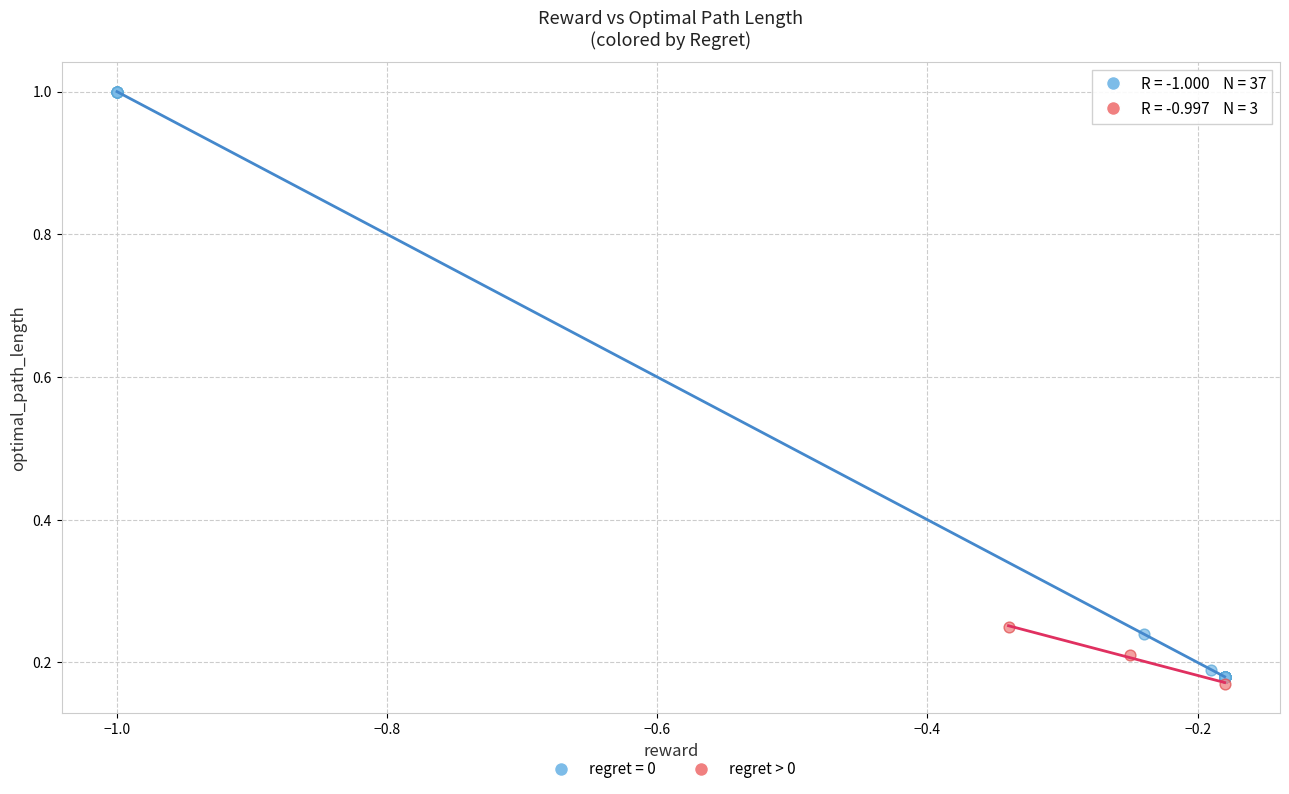

Which series reaches the maximum Y coordinate?

regret = 0